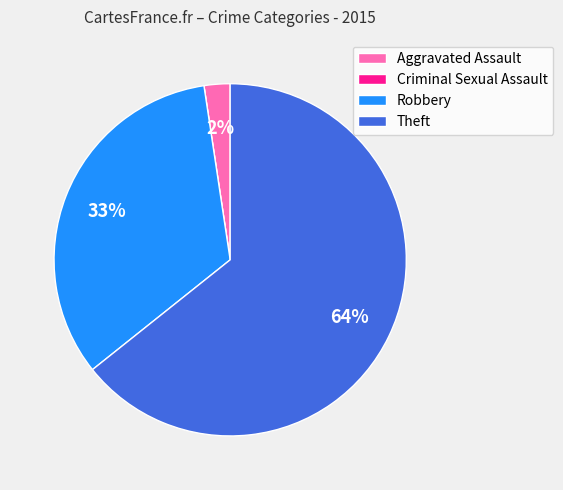

To the nearest percent, what is the average slice percentage?

25%